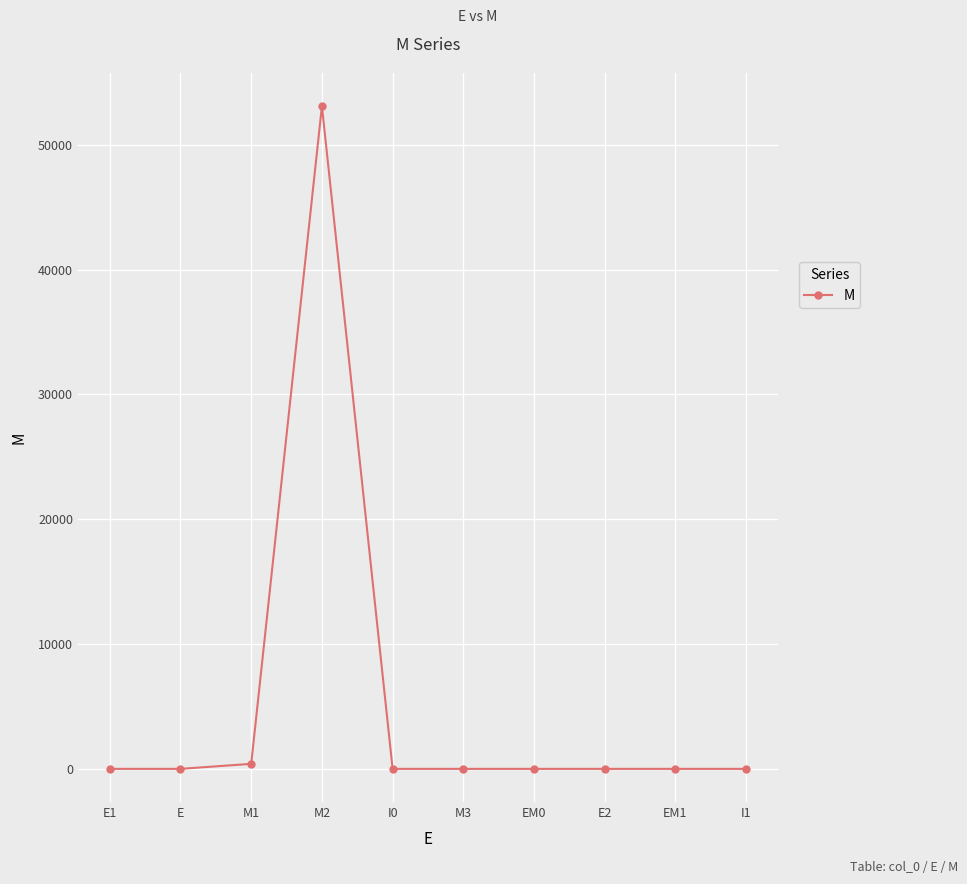

True or false: there are more than 0 points higher than both neighbors.

True